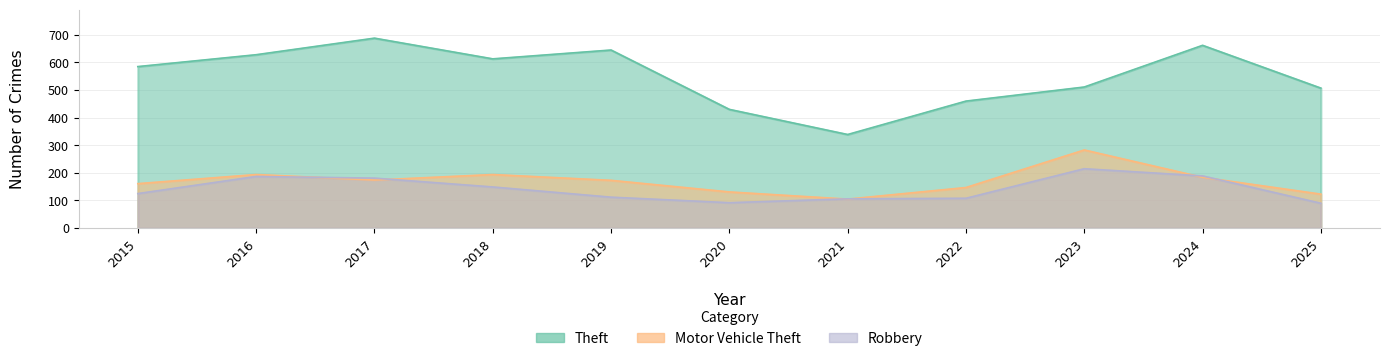

What is the greatest value displayed?

688